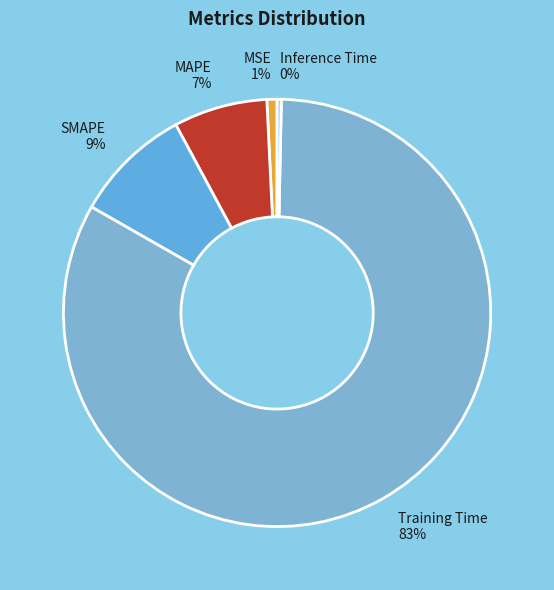

What is the majority slice?

Training Time